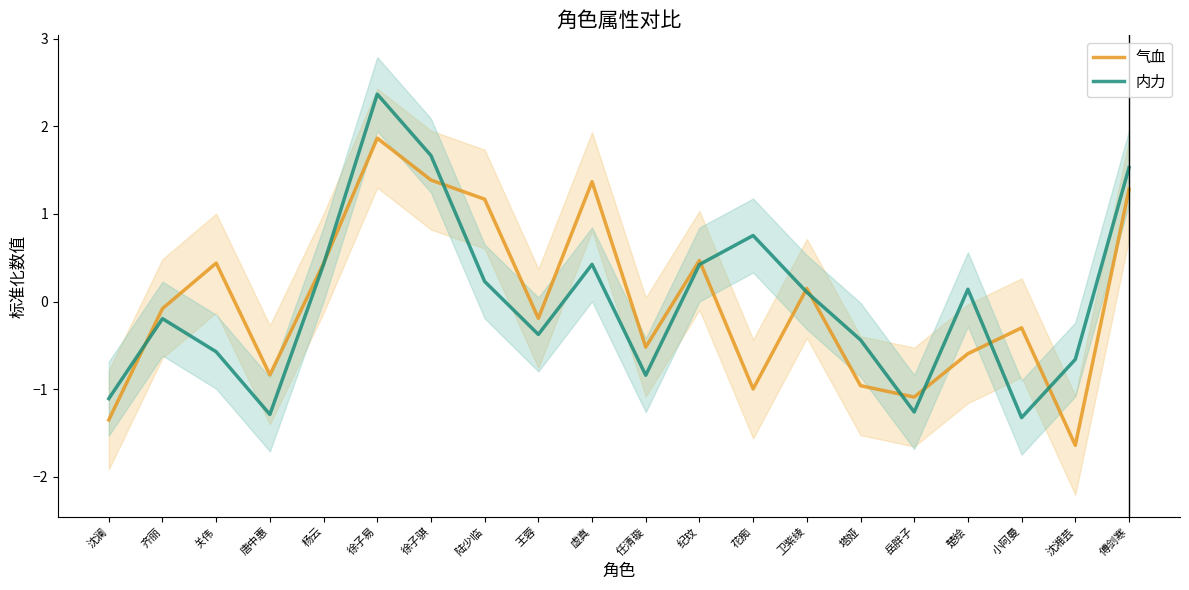

Where does the 内力 series first go above 0?

杨云